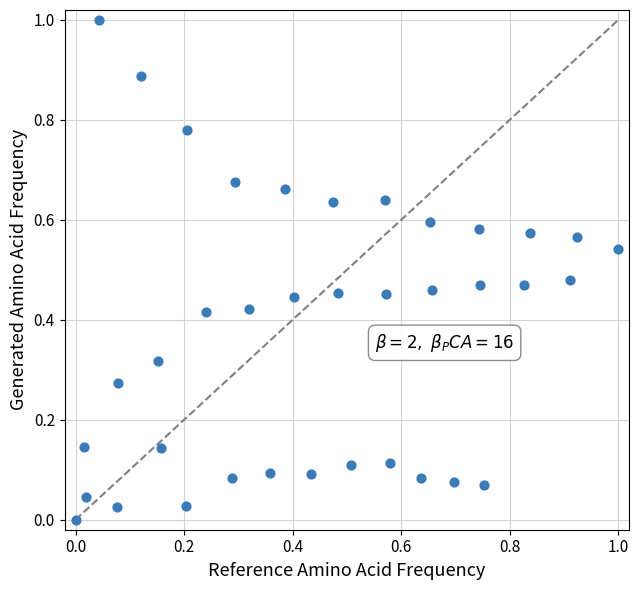

What is the range of Y values (max minus min)?

1.0